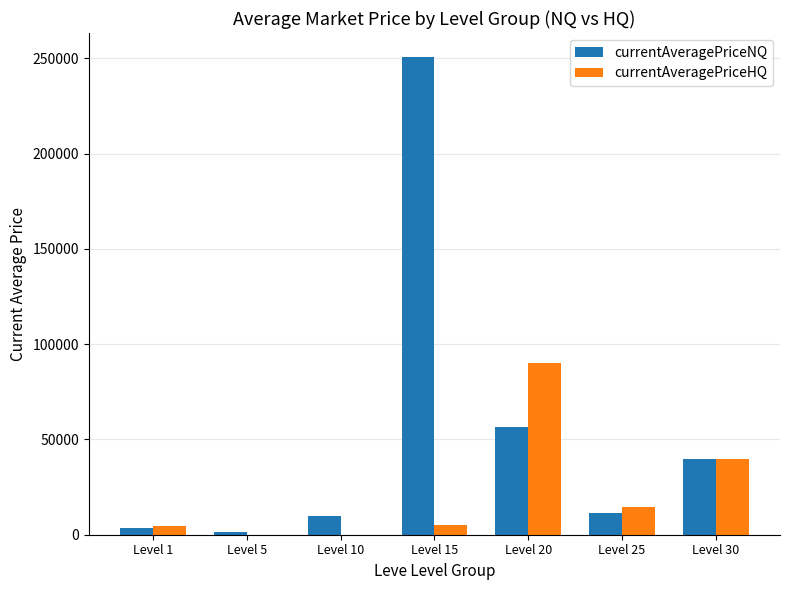

Which category has the highest value across all series?

Level 15